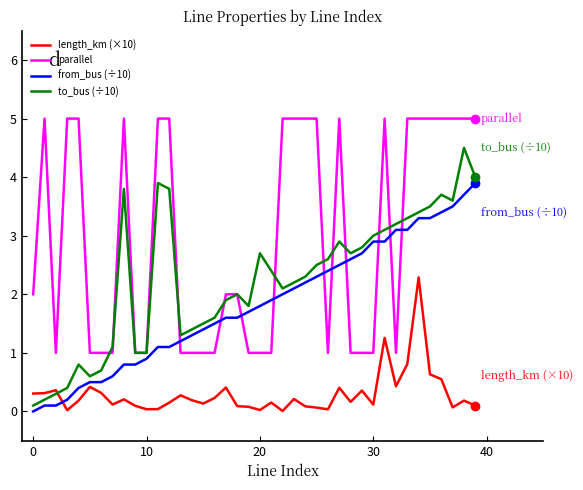

What is the maximum value shown in the chart?

5.0